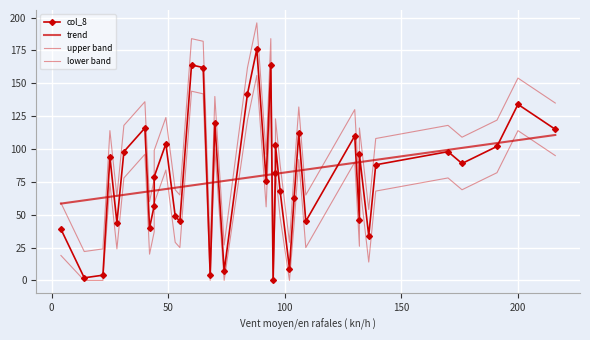

Rank the categories by value from lowest to highest.

37, 25, 20, 28, 17, 4, 21, 31, 30, 16, 3, 14, 13, 24, 11, 29, 38, 12, 10, 6, 7, 39, 26, 19, 5, 27, 9, 8, 34, 2, 32, 0, 18, 22, 1, 23, 35, 15, 33, 36